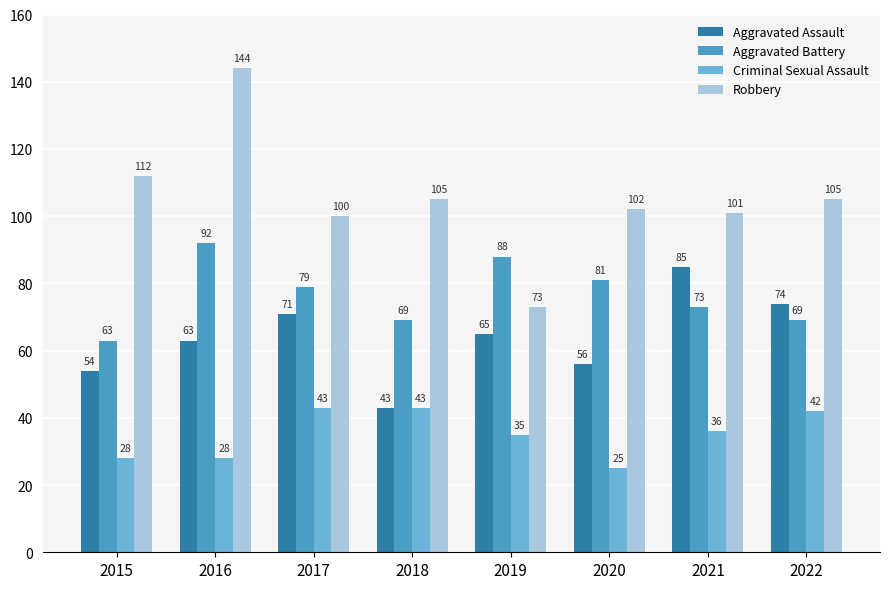

How many bars are there in total?

32